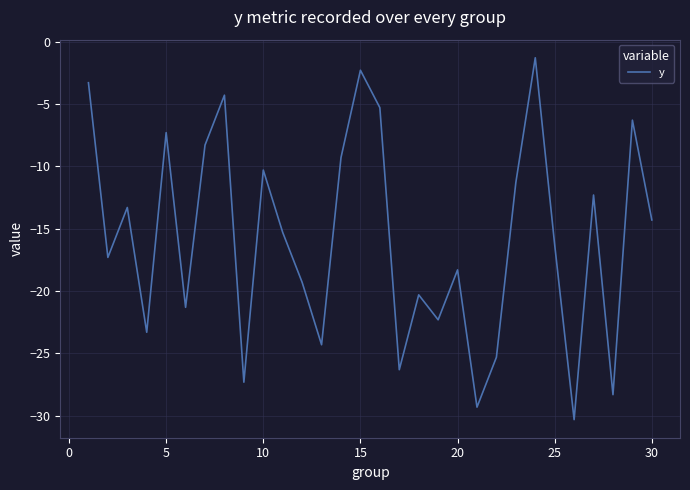

What is the maximum value shown in the chart?

-1.3